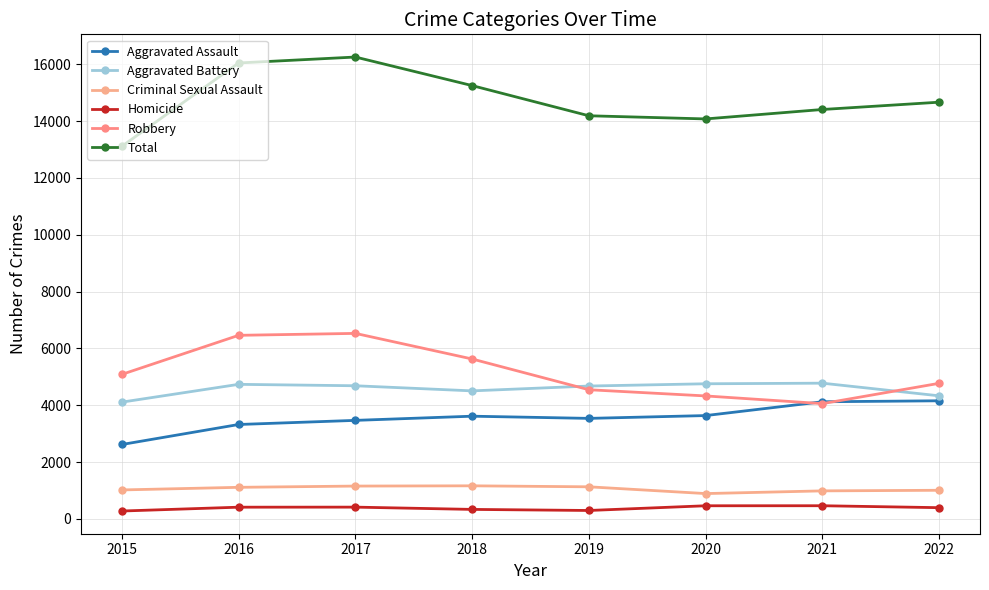

Rank the series at 2015 from lowest to highest value.

Homicide, Criminal Sexual Assault, Aggravated Assault, Aggravated Battery, Robbery, Total